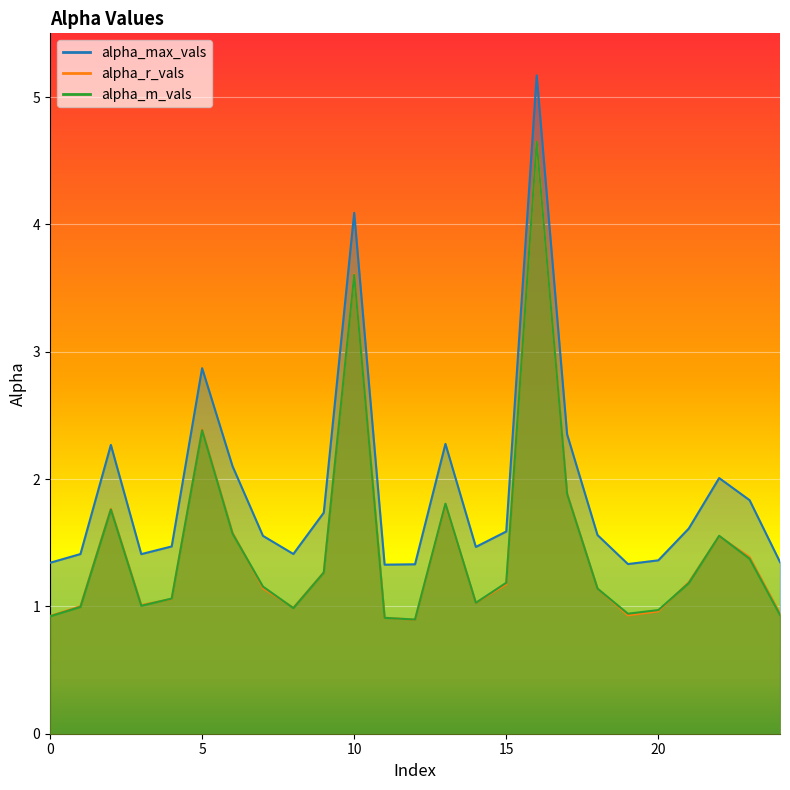

What is the value of the alpha_max_vals point at the 22nd from the left?

1.6